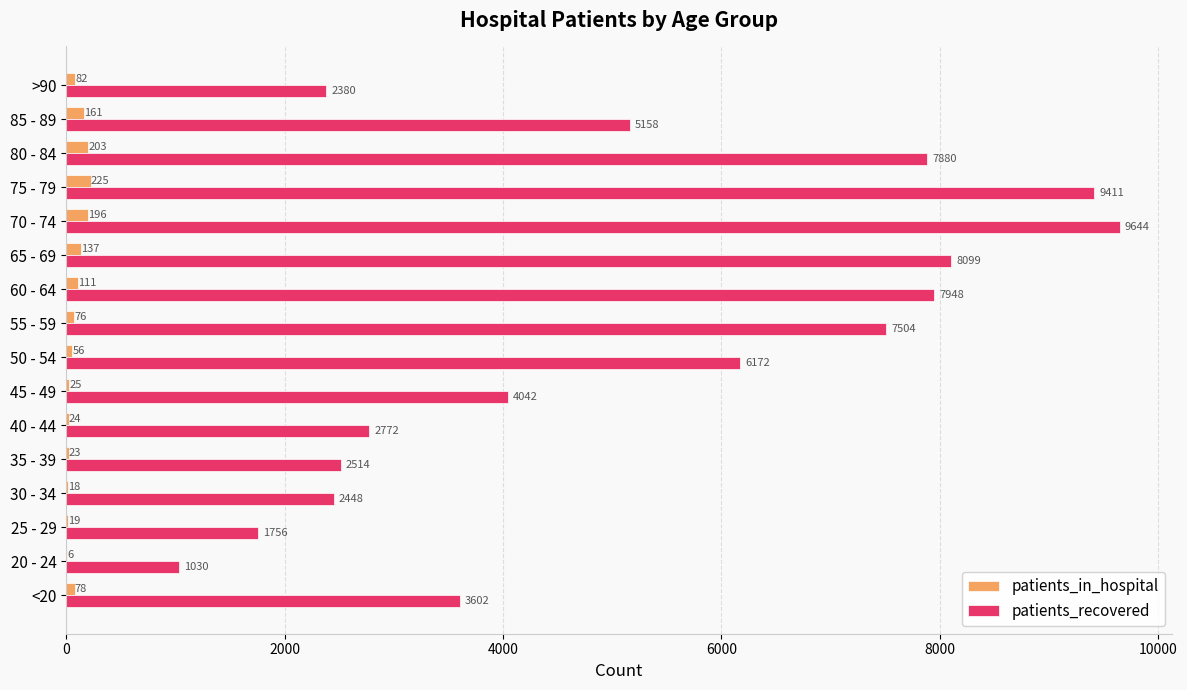

Read the patients_in_hospital value at 55 - 59.

76